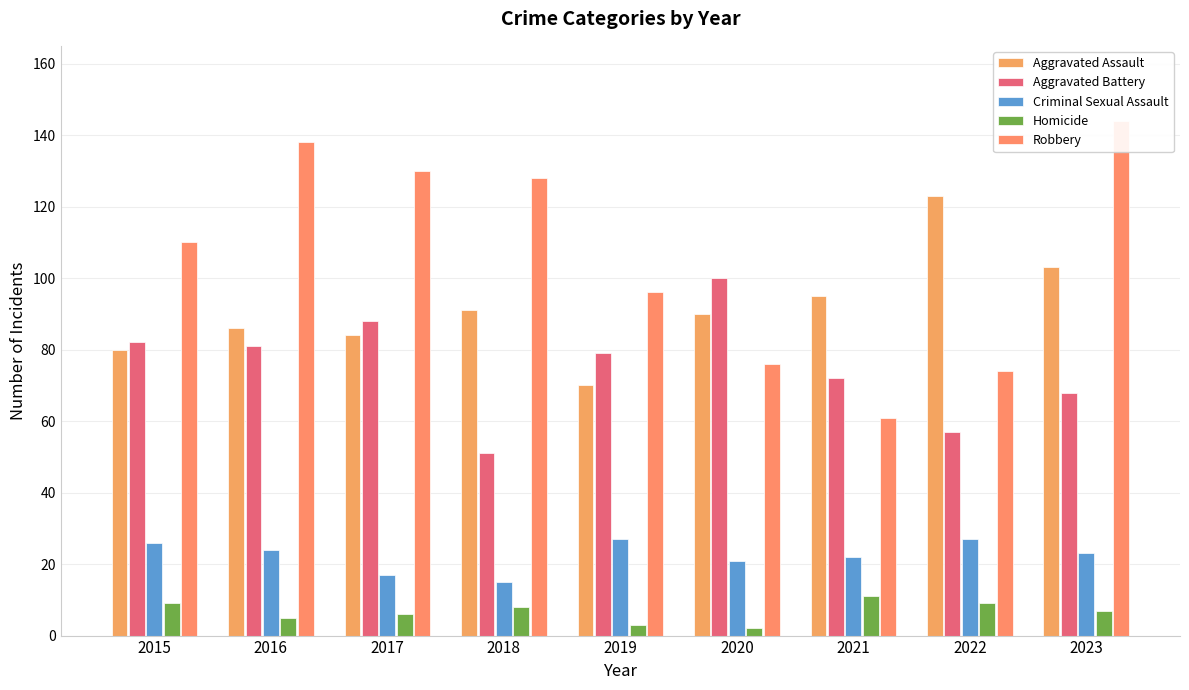

At which label is Robbery closest to 102?

2019